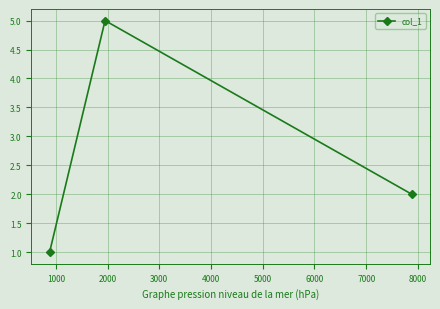

What is the value of the 3rd point from the left?

2